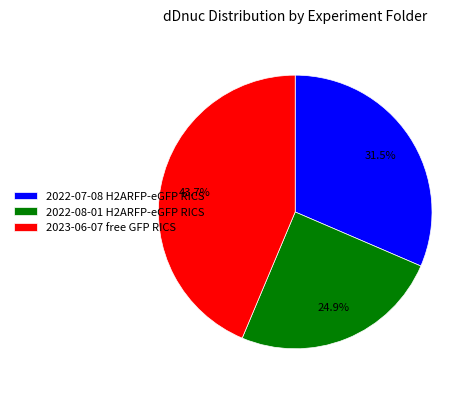

What is the largest slice in the pie chart?

2023-06-07 free GFP RICS